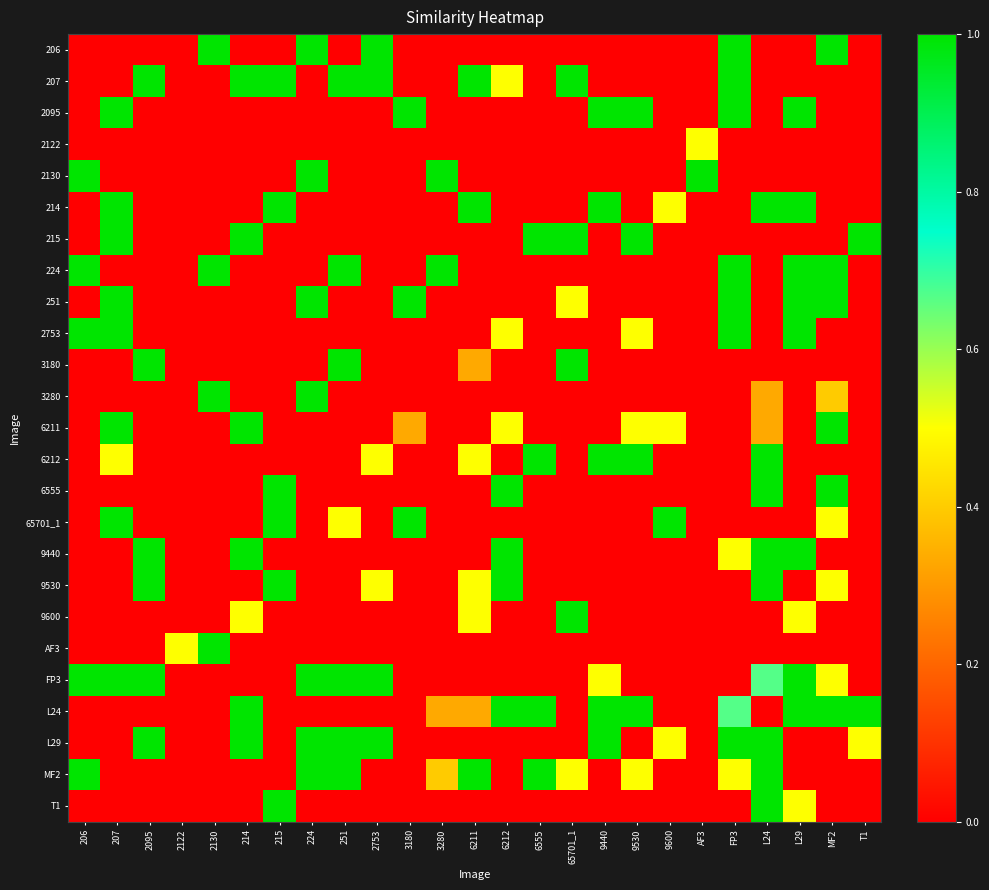

What is the total value across all series at 6555?

4.0